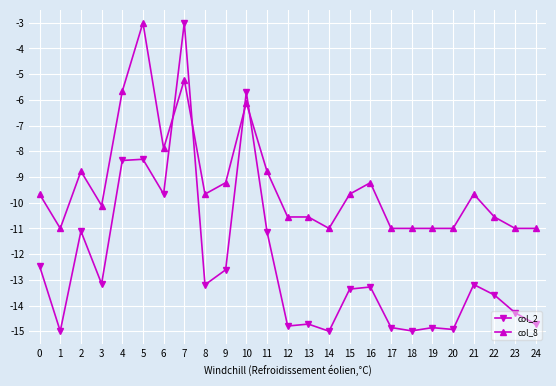

Is this an area chart (filled region under the line)?

No